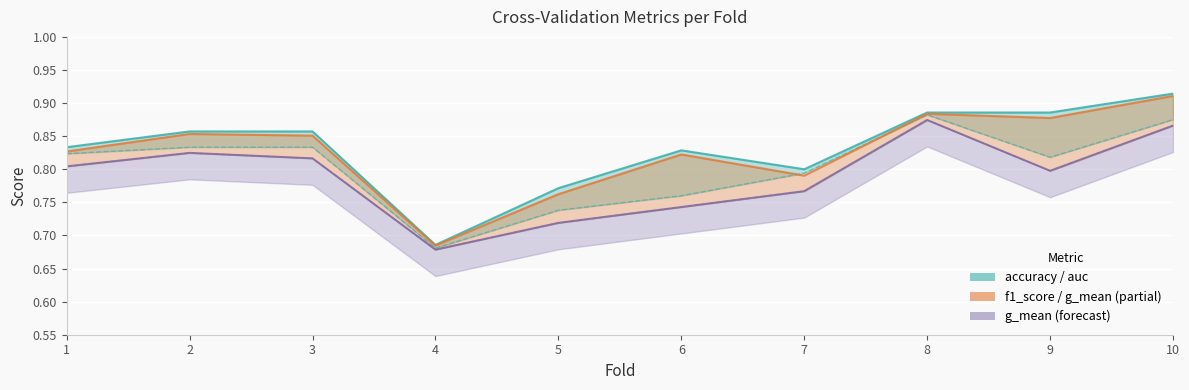

Which series has the largest range (max minus min)?

accuracy